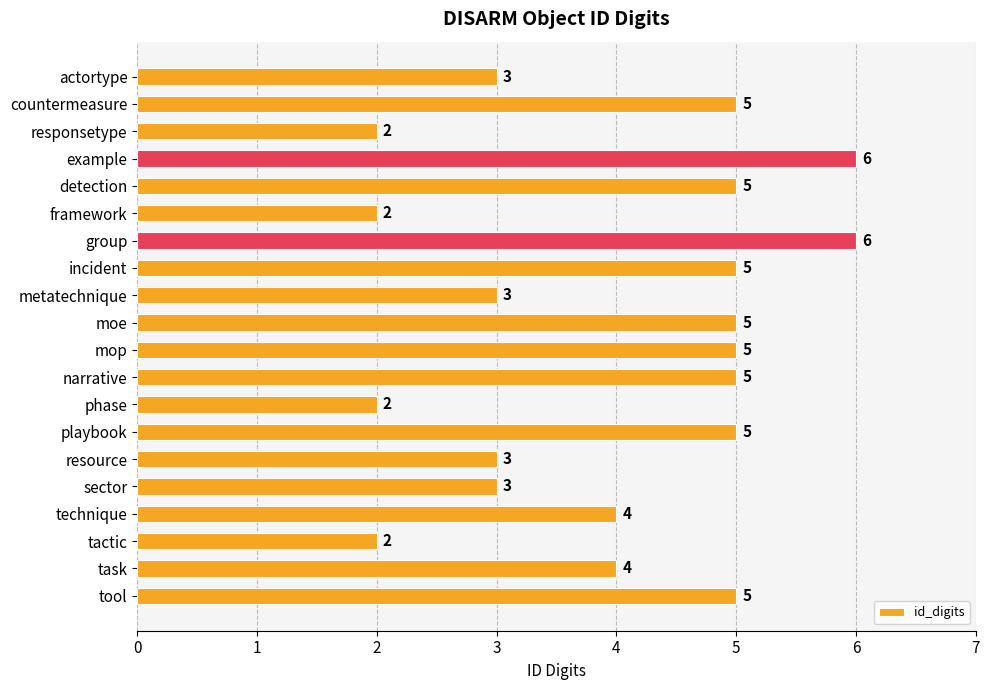

What is the average value?

4